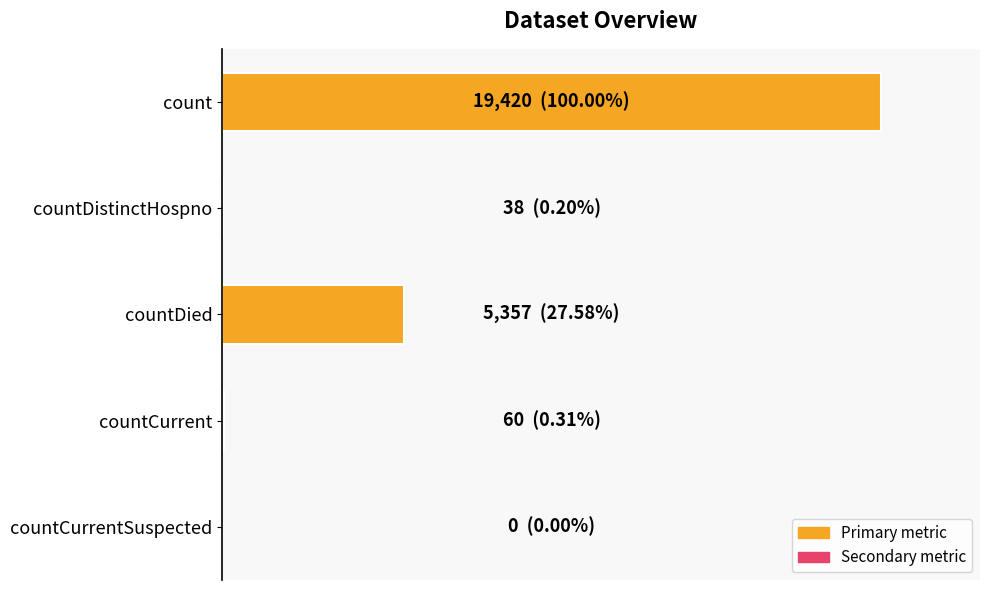

Are the bars horizontal?

Yes